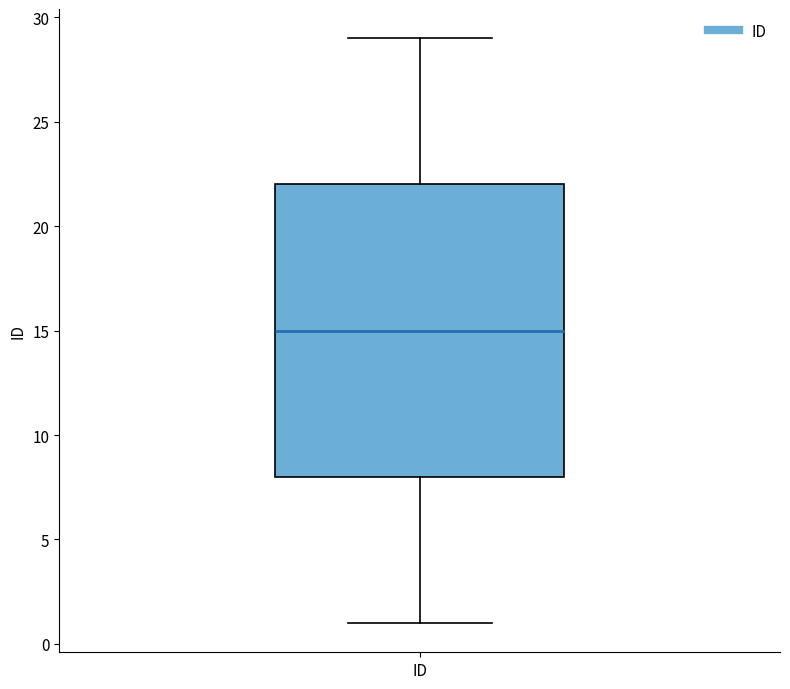

Read this box plot against the y-axis: the position of the median line, the range covered by the box, and the ends of both whiskers. The values are not printed on the chart, so give them approximately, as read against the axis.

median 15, box 8 to 22, whiskers 1 to 29